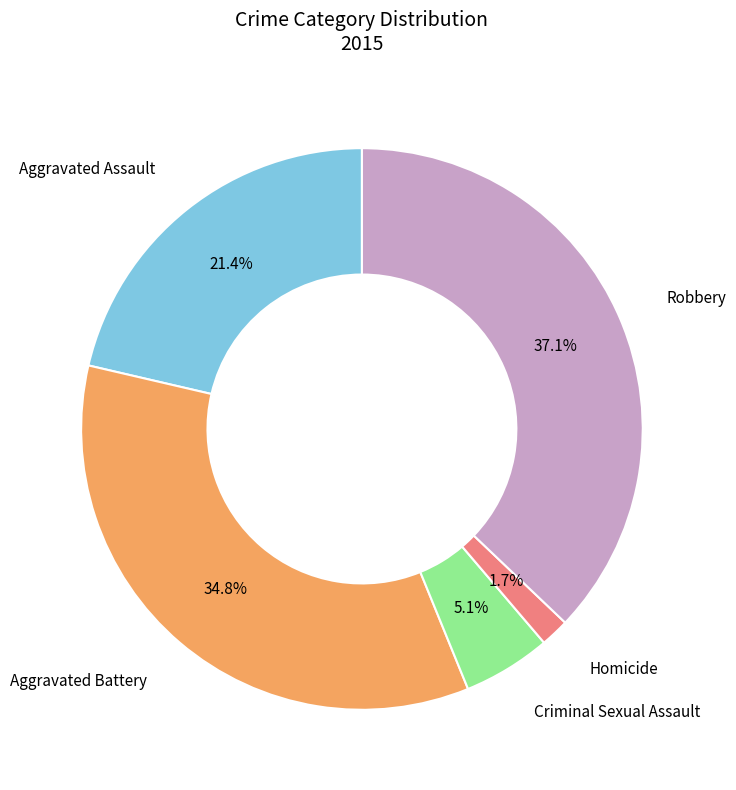

What portion of the pie excludes Aggravated Assault?

78.6%